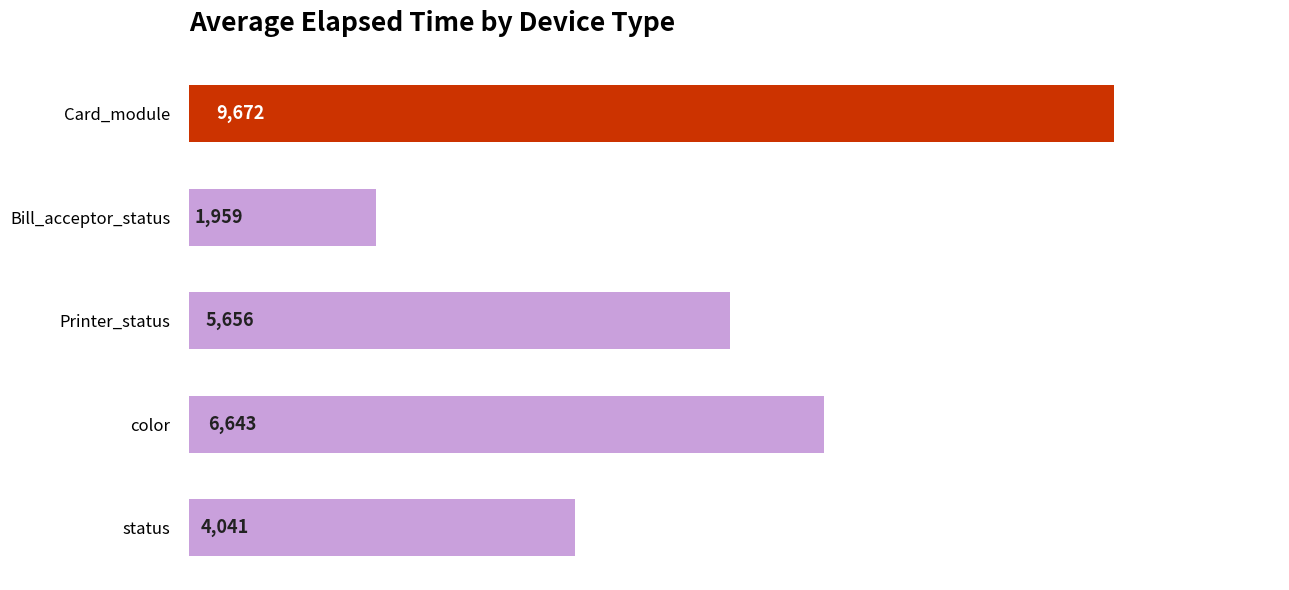

How many bars are there in total?

5